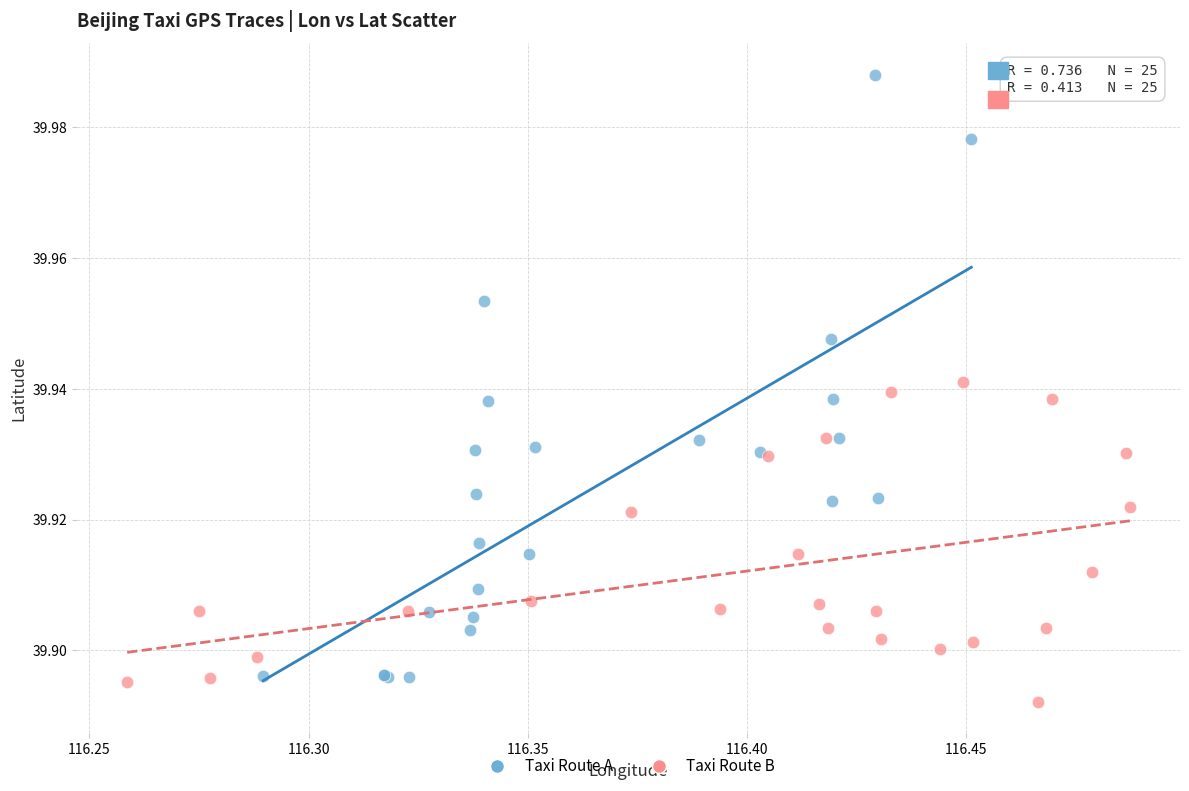

Which series has the widest spread of Y values?

Taxi Route A